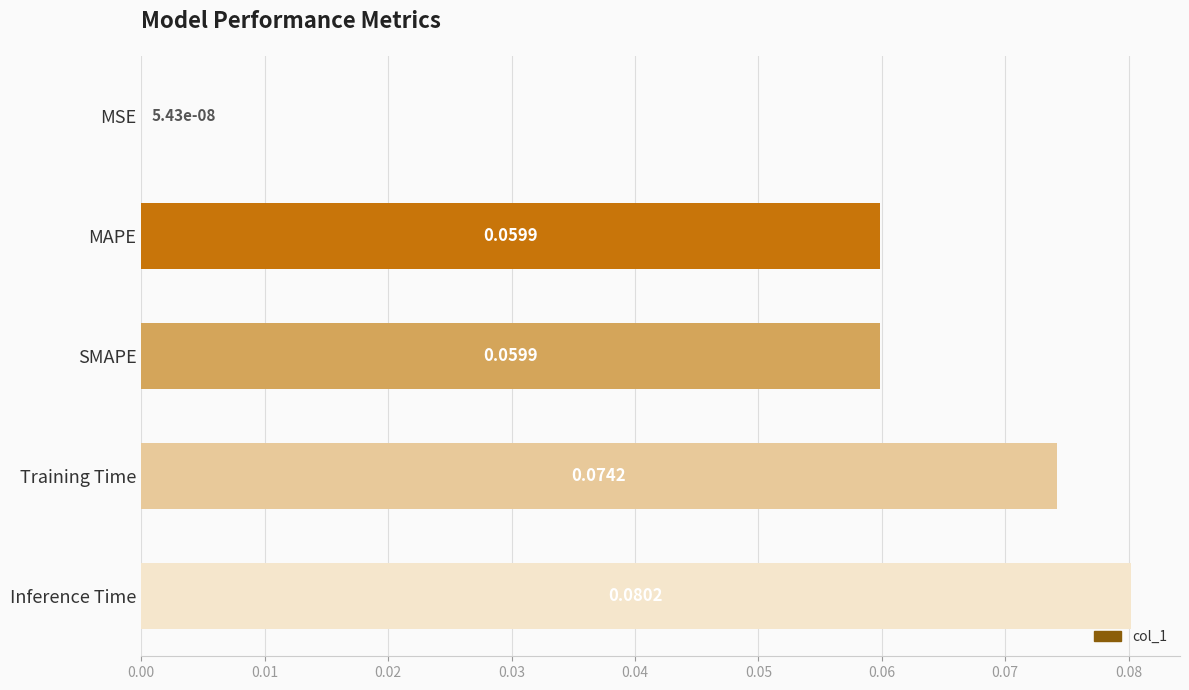

What is the change in value from MSE to SMAPE?

+0.1